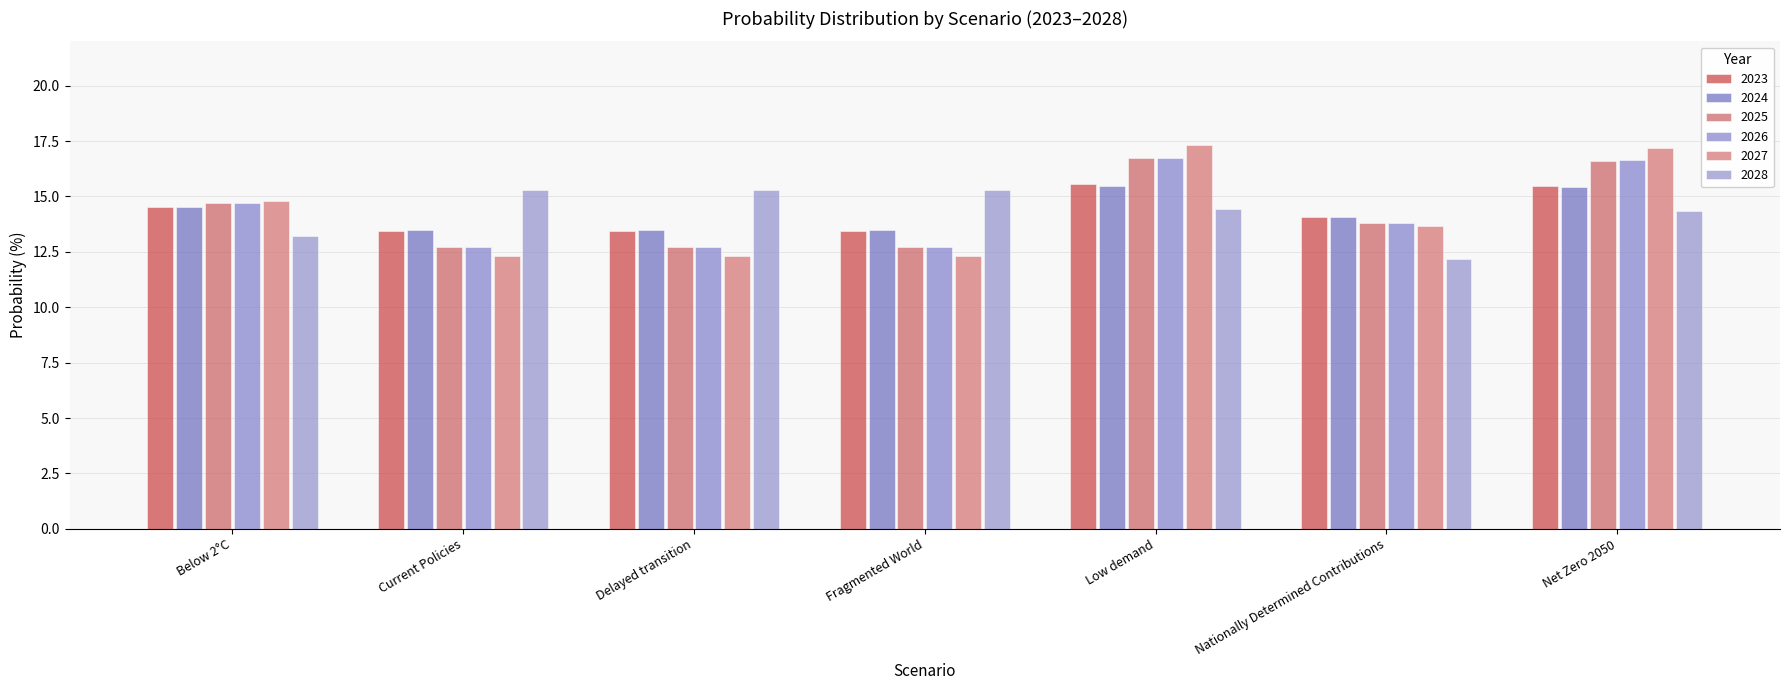

Are the bars grouped side by side (vs. stacked)?

Yes